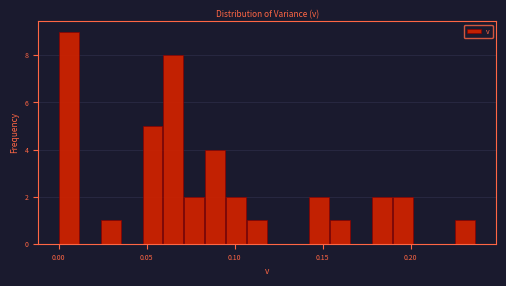

Read against the x-axis, roughly where is the centre of the tallest bar?

0.005